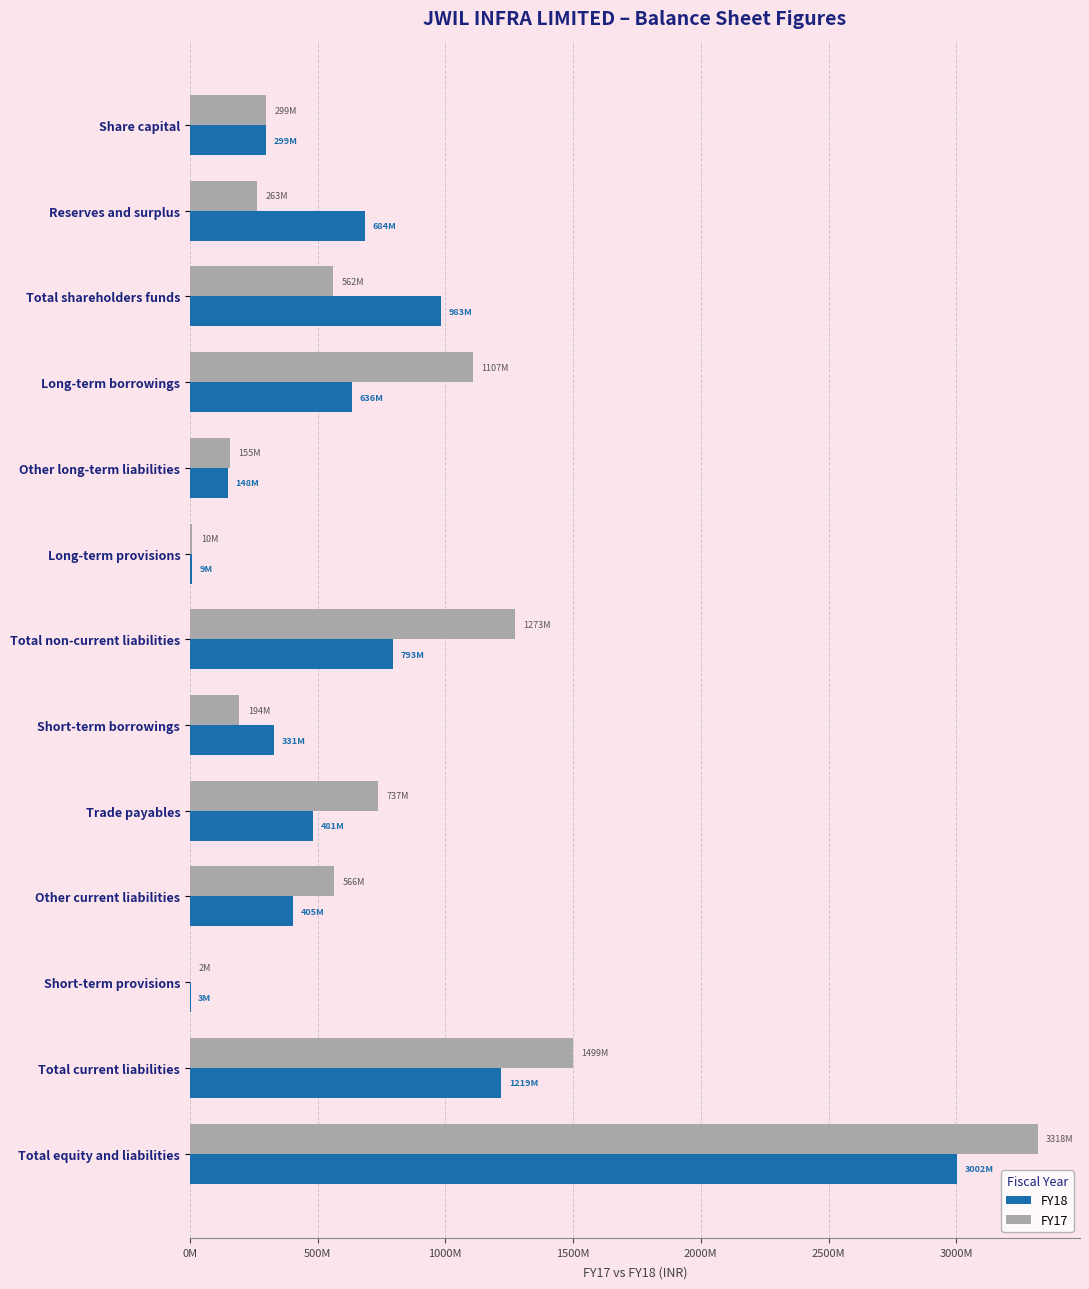

What are all the series names shown in the legend?

FY18, FY17